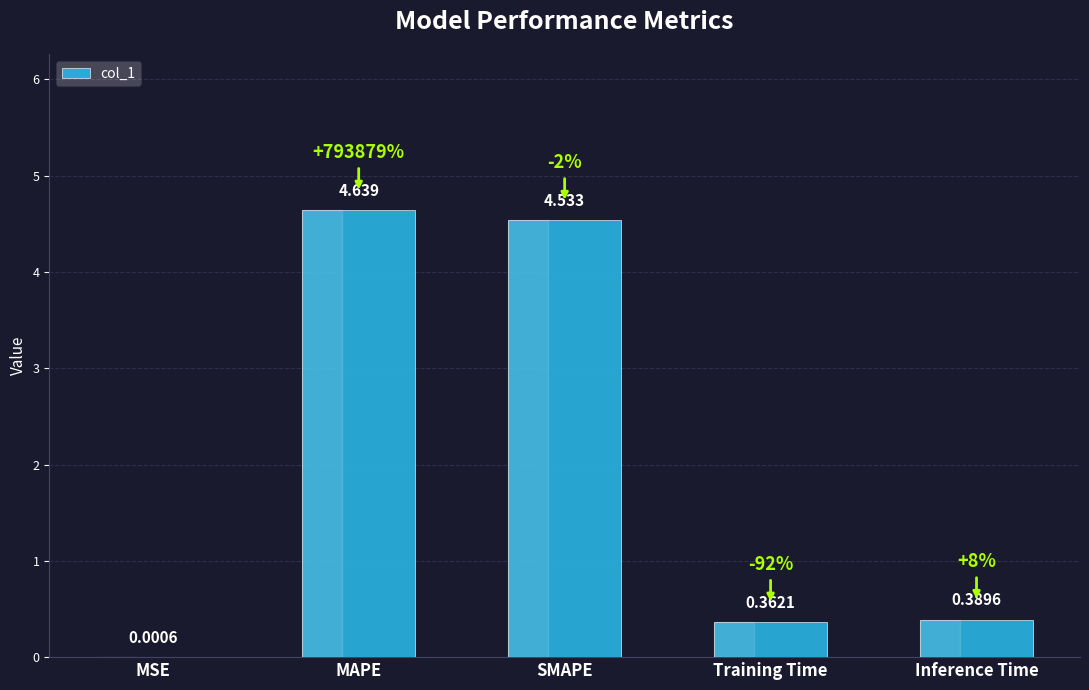

At which label is the value closest to 2?

Inference Time